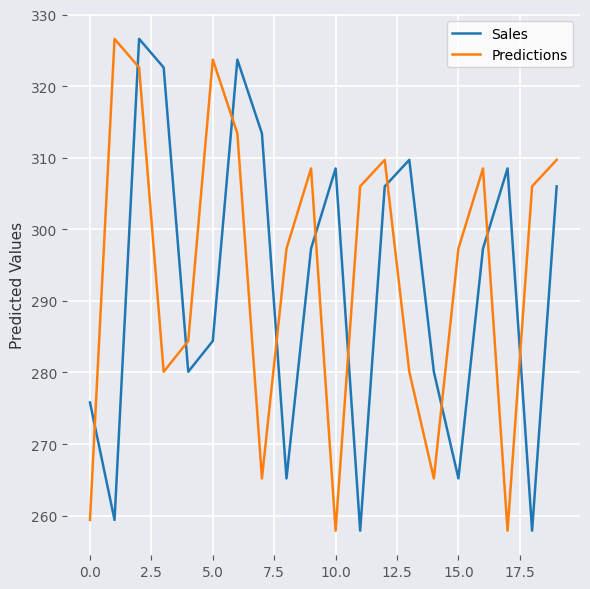

How many times do Sales and Predictions cross each other?

11